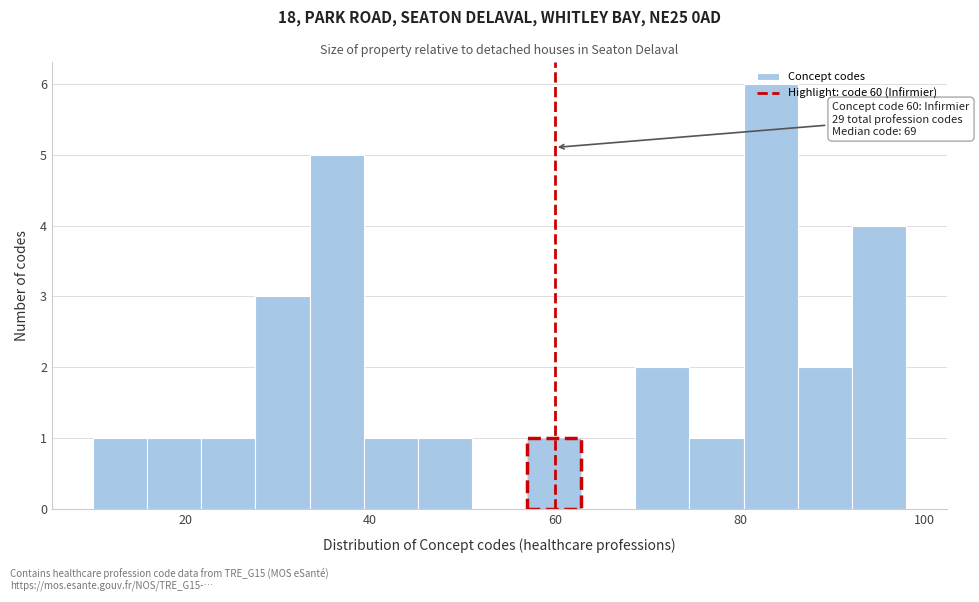

Read against the x-axis, roughly where is the centre of the tallest bar?

84